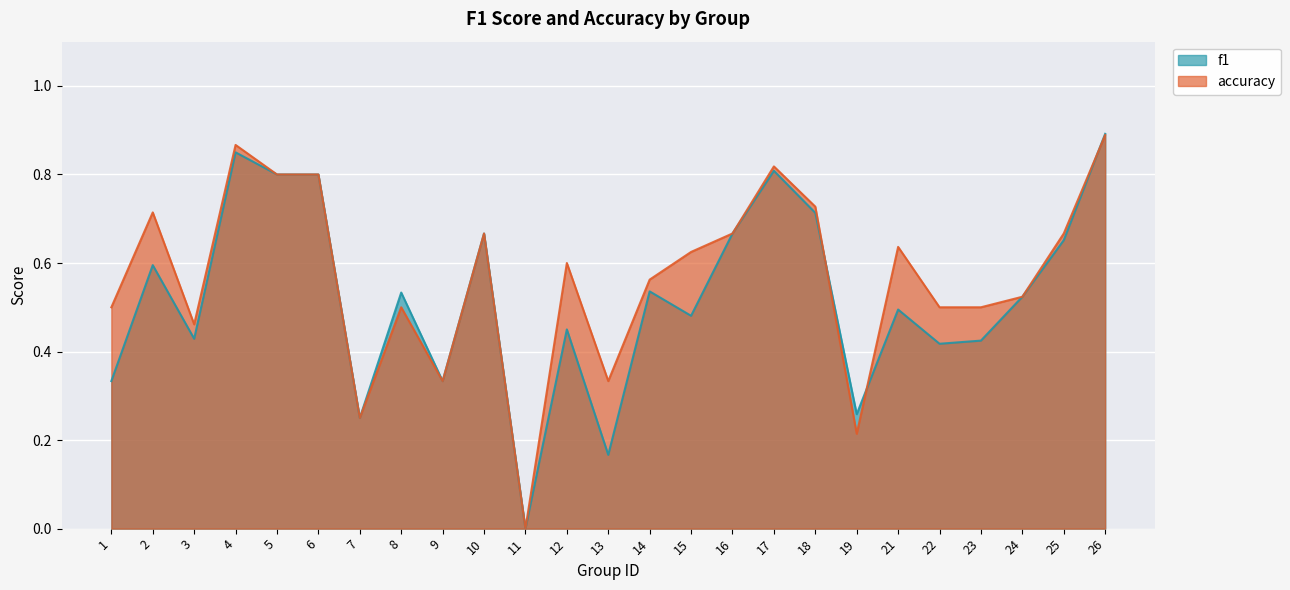

What is the highest value of the accuracy series?

0.9